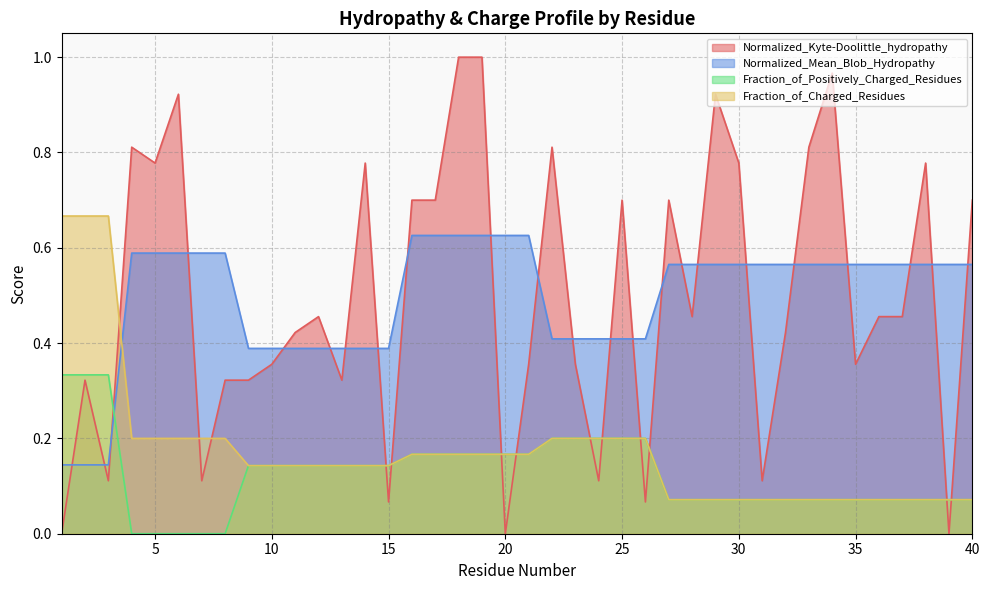

Reading left to right, extract all data points from this chart.

Normalized_Kyte-Doolittle_hydropathy: 1=0.0	2=0.3	3=0.1	4=0.8	5=0.8	6=0.9	7=0.1	8=0.3	9=0.3	10=0.4	11=0.4	12=0.5	13=0.3	14=0.8	15=0.1	16=0.7	17=0.7	18=1.0	19=1.0	20=0.0	21=0.4	22=0.8	23=0.4	24=0.1	25=0.7	26=0.1	27=0.7	28=0.5	29=0.9	30=0.8	31=0.1	32=0.4	33=0.8	34=1.0	35=0.4	36=0.5	37=0.5	38=0.8	39=0.0	40=0.7
Normalized_Mean_Blob_Hydropathy: 1=0.1	2=0.1	3=0.1	4=0.6	5=0.6	6=0.6	7=0.6	8=0.6	9=0.4	10=0.4	11=0.4	12=0.4	13=0.4	14=0.4	15=0.4	16=0.6	17=0.6	18=0.6	19=0.6	20=0.6	21=0.6	22=0.4	23=0.4	24=0.4	25=0.4	26=0.4	27=0.6	28=0.6	29=0.6	30=0.6	31=0.6	32=0.6	33=0.6	34=0.6	35=0.6	36=0.6	37=0.6	38=0.6	39=0.6	40=0.6
Fraction_of_Positively_Charged_Residues: 1=0.3	2=0.3	3=0.3	4=0.0	5=0.0	6=0.0	7=0.0	8=0.0	9=0.1	10=0.1	11=0.1	12=0.1	13=0.1	14=0.1	15=0.1	16=0.2	17=0.2	18=0.2	19=0.2	20=0.2	21=0.2	22=0.2	23=0.2	24=0.2	25=0.2	26=0.2	27=0.1	28=0.1	29=0.1	30=0.1	31=0.1	32=0.1	33=0.1	34=0.1	35=0.1	36=0.1	37=0.1	38=0.1	39=0.1	40=0.1
Fraction_of_Charged_Residues: 1=0.7	2=0.7	3=0.7	4=0.2	5=0.2	6=0.2	7=0.2	8=0.2	9=0.1	10=0.1	11=0.1	12=0.1	13=0.1	14=0.1	15=0.1	16=0.2	17=0.2	18=0.2	19=0.2	20=0.2	21=0.2	22=0.2	23=0.2	24=0.2	25=0.2	26=0.2	27=0.1	28=0.1	29=0.1	30=0.1	31=0.1	32=0.1	33=0.1	34=0.1	35=0.1	36=0.1	37=0.1	38=0.1	39=0.1	40=0.1